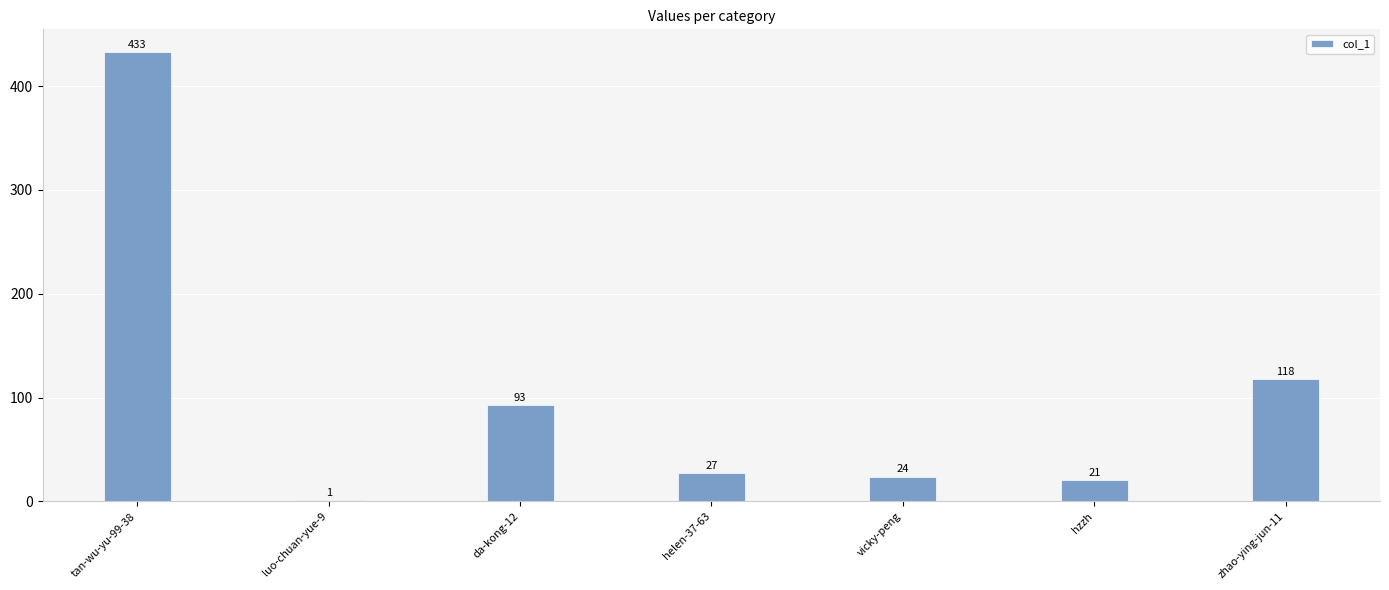

What is the maximum value shown in the chart?

433